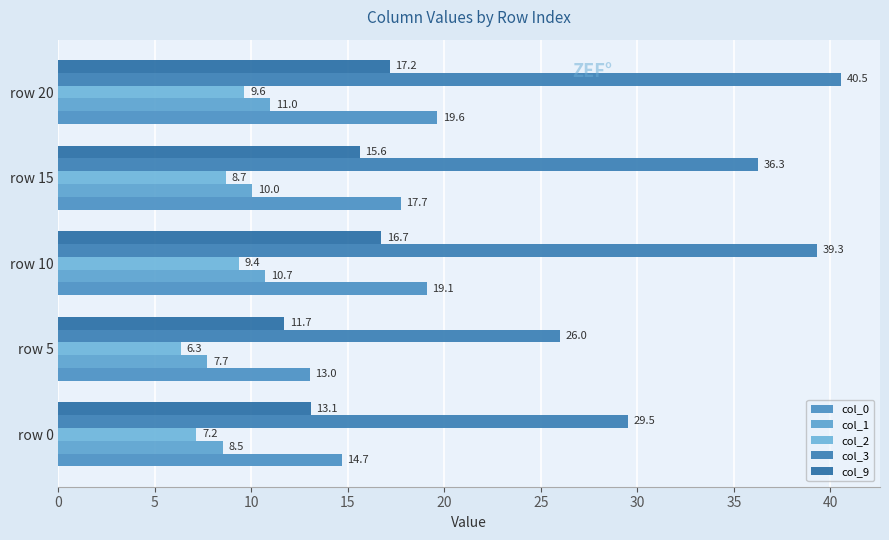

Which series has the widest spread of values?

col_3